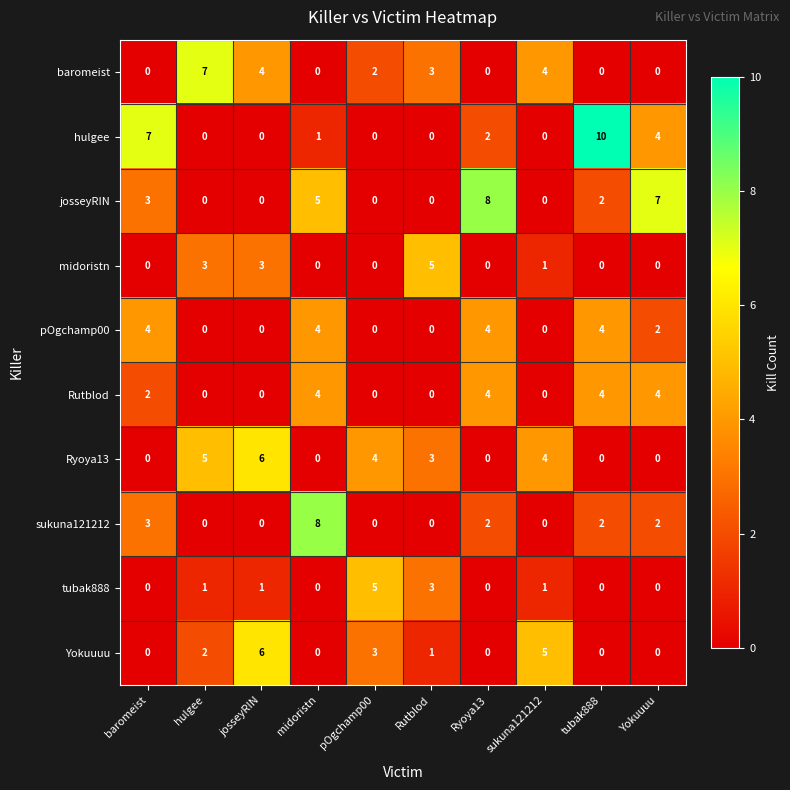

What is the difference between the highest and lowest values at Rutblod?

5